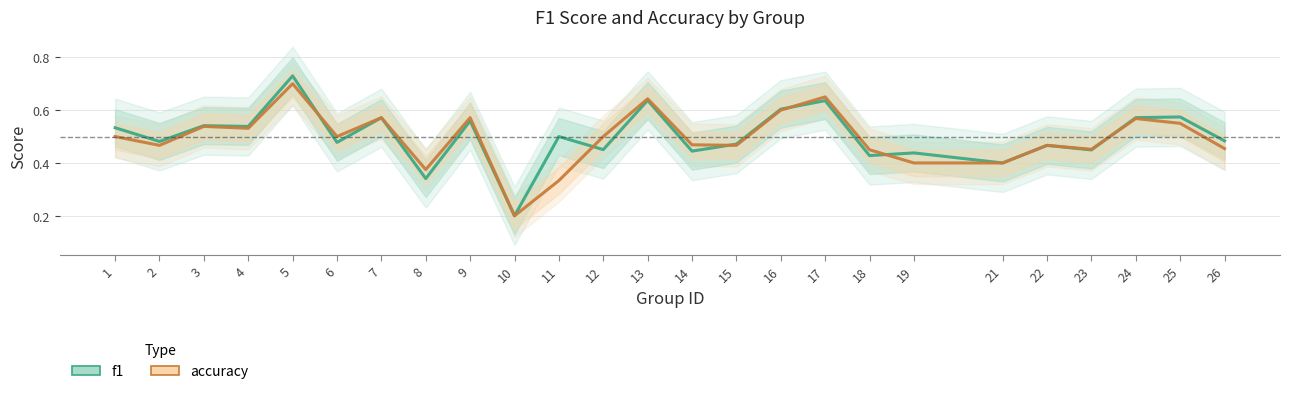

Read the f1 value at 4.

0.5